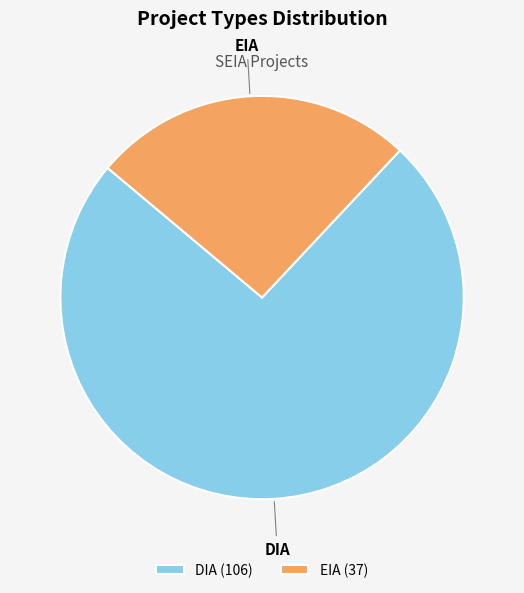

Between DIA and EIA, which is larger?

DIA